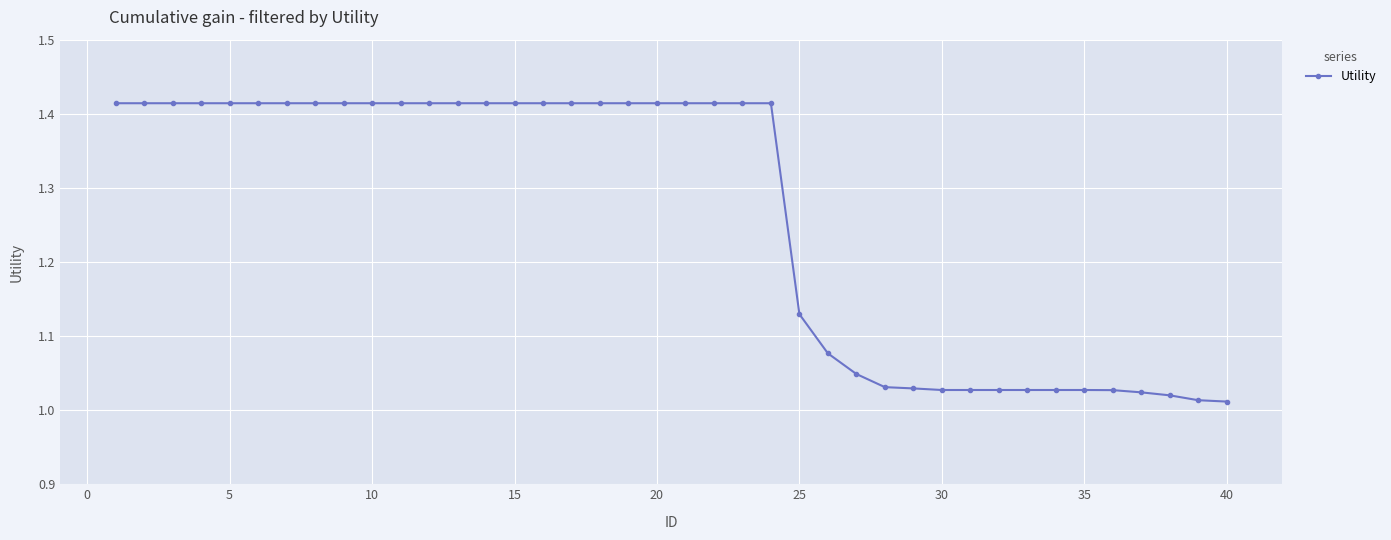

What is the sum of all values?

50.5